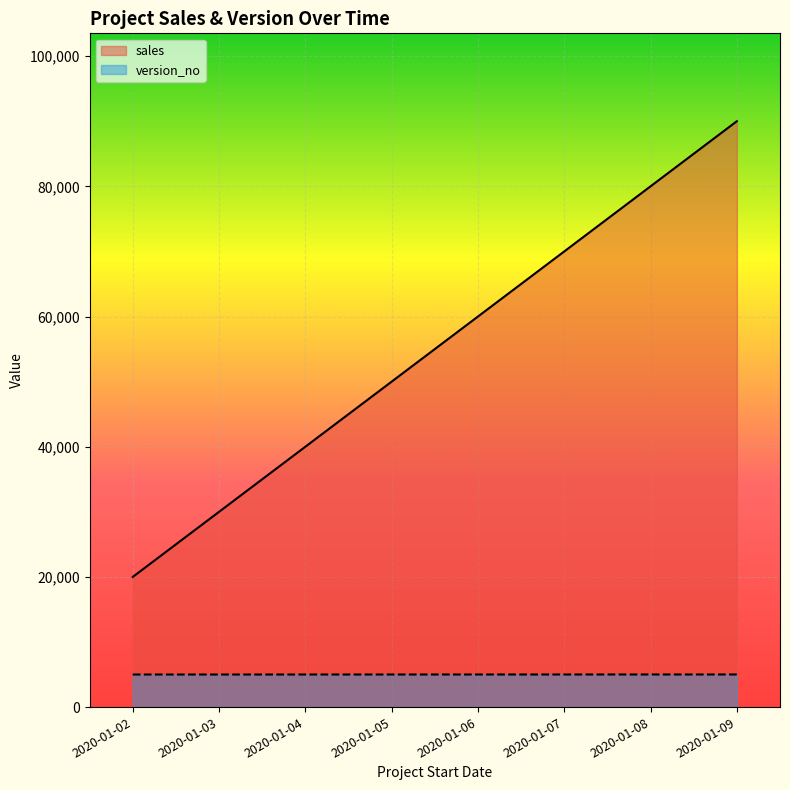

Count the sales values in the range 40000 to 80000.

5